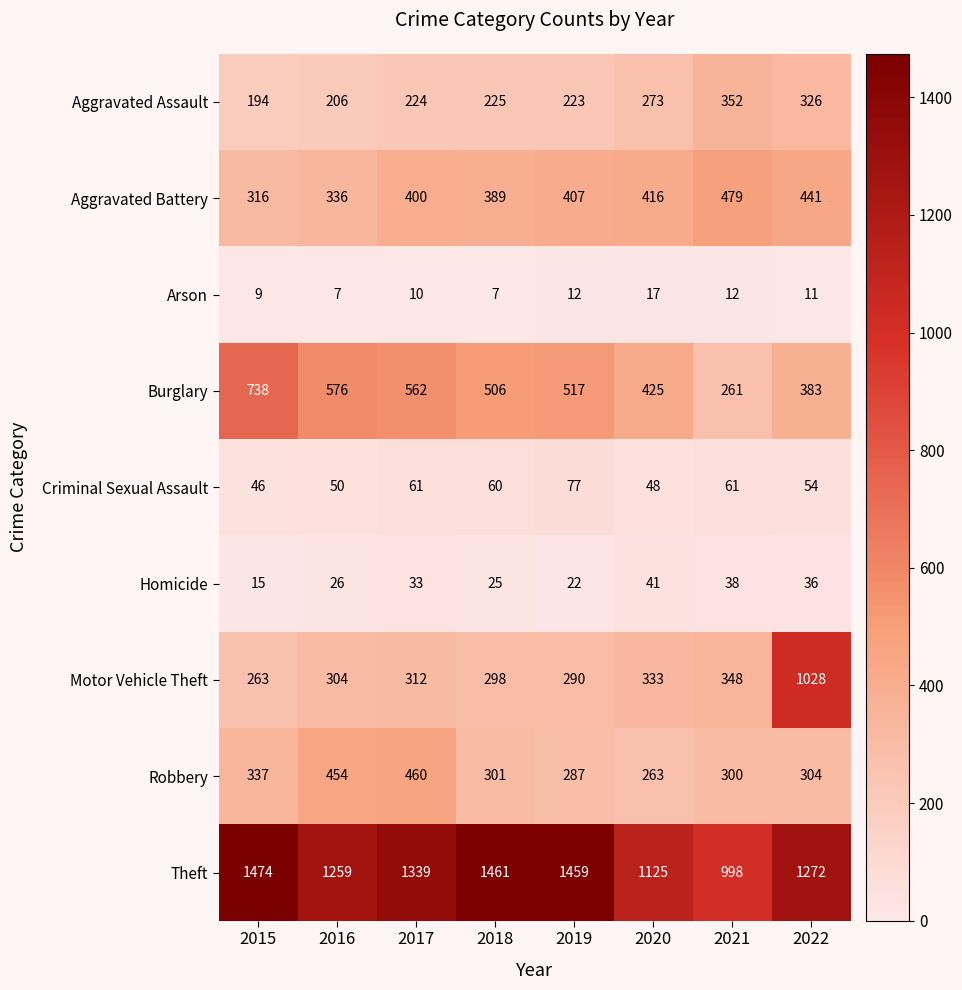

How many series are shown in this chart?

9